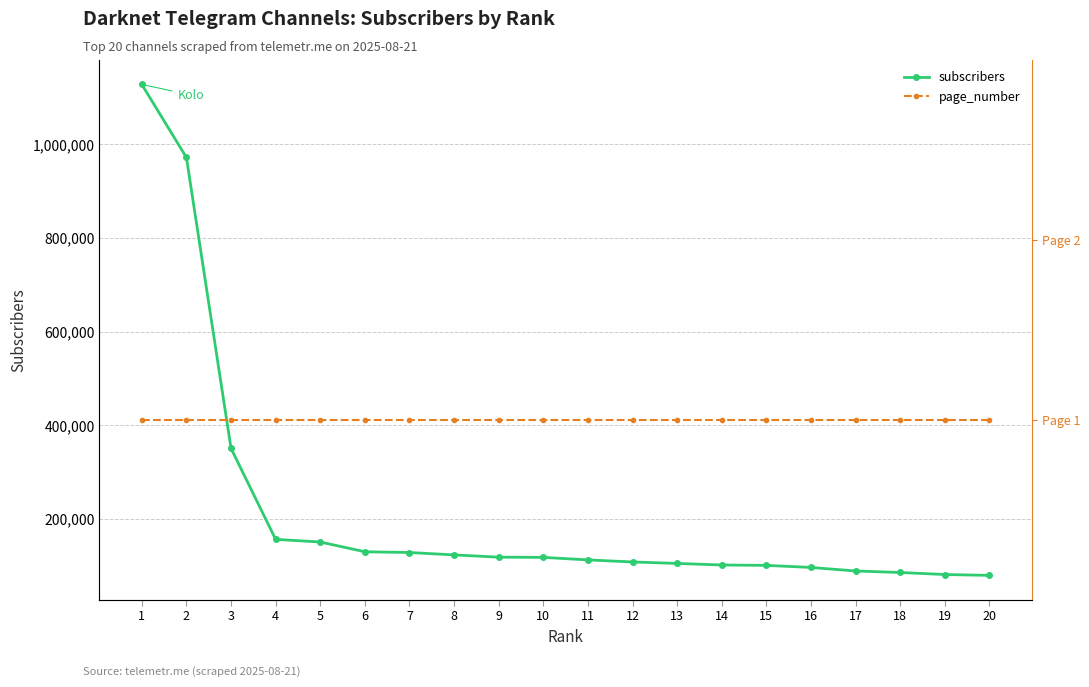

How many distinct data groups are displayed?

2